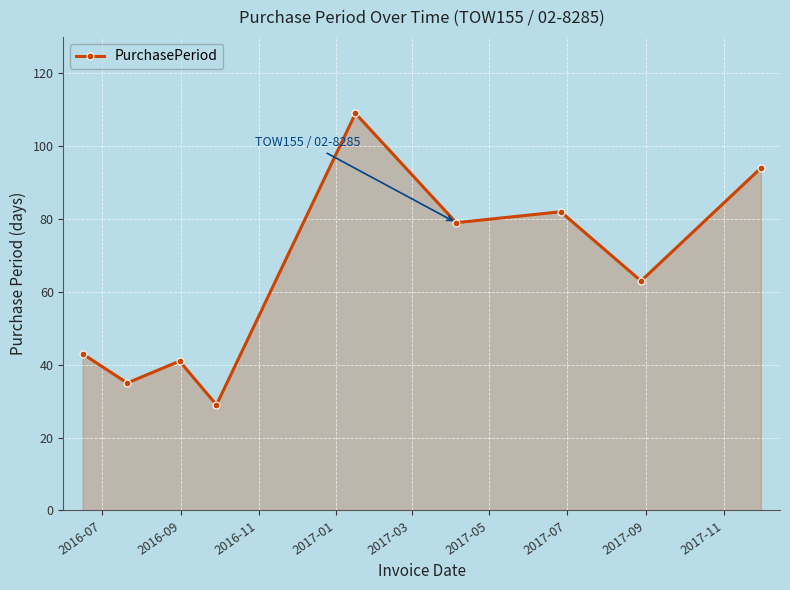

What is the value of the 1st point from the left?

43